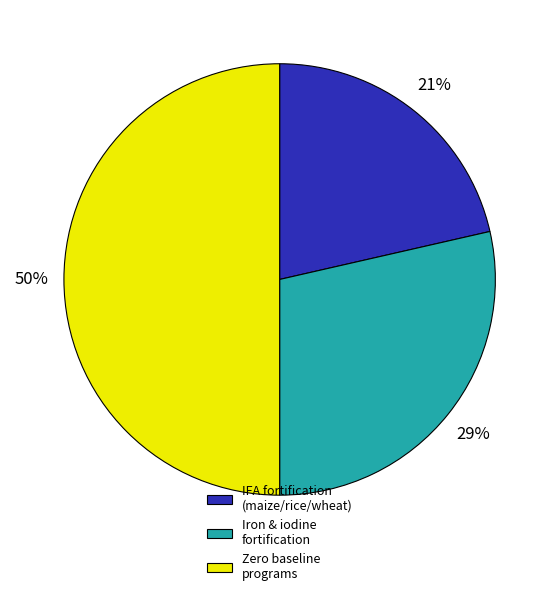

Is it true that Zero baseline programs is 50% of the pie?

True